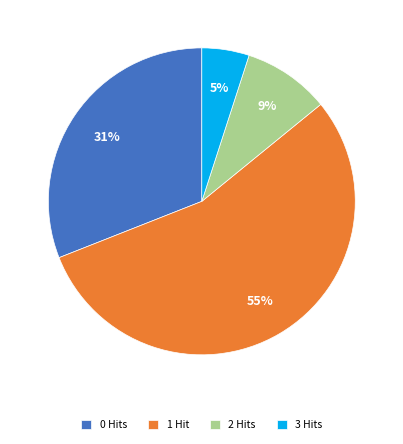

What is the largest slice in the pie chart?

1 Hit